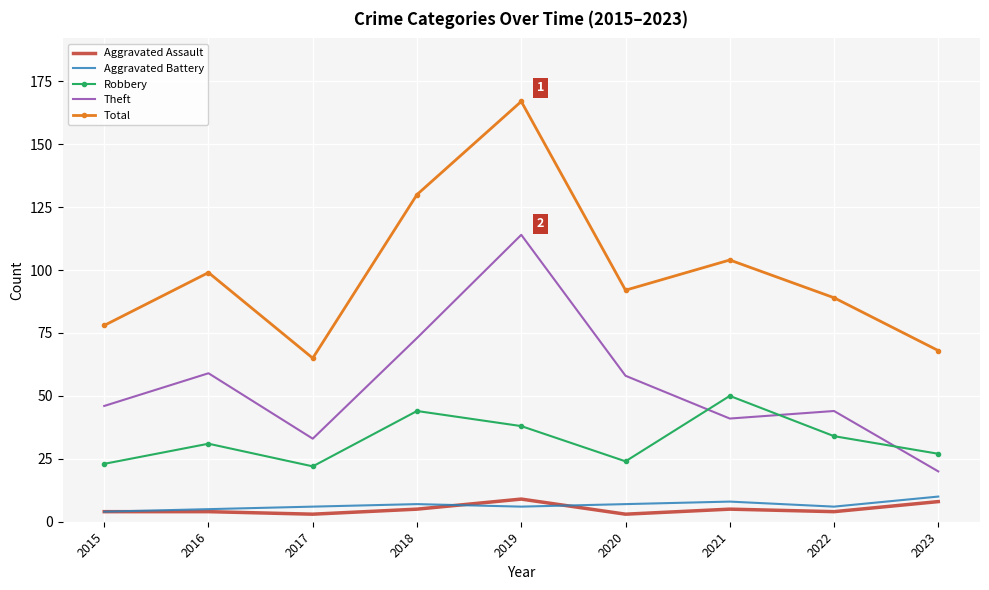

The value of Aggravated Assault at 2020 is 3. True or false?

True